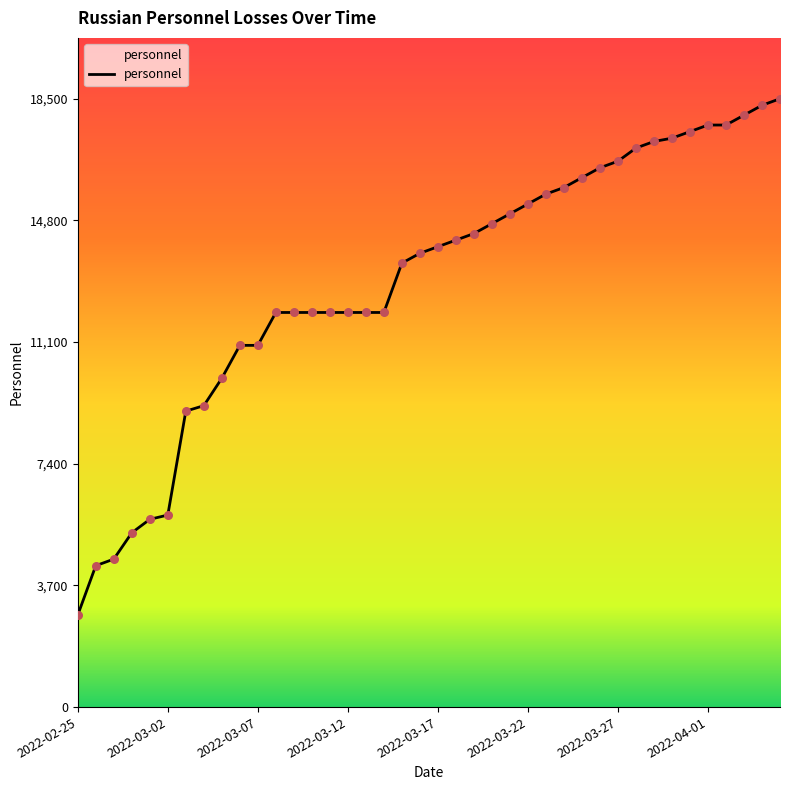

What is the difference between the maximum and minimum values?

15700